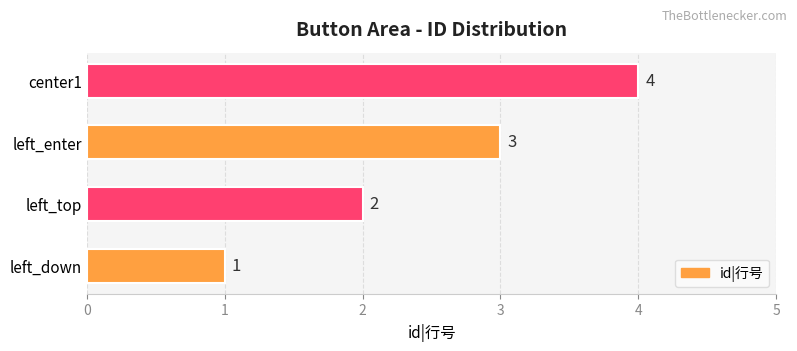

What is the sum of the values at center1 and left_down?

5